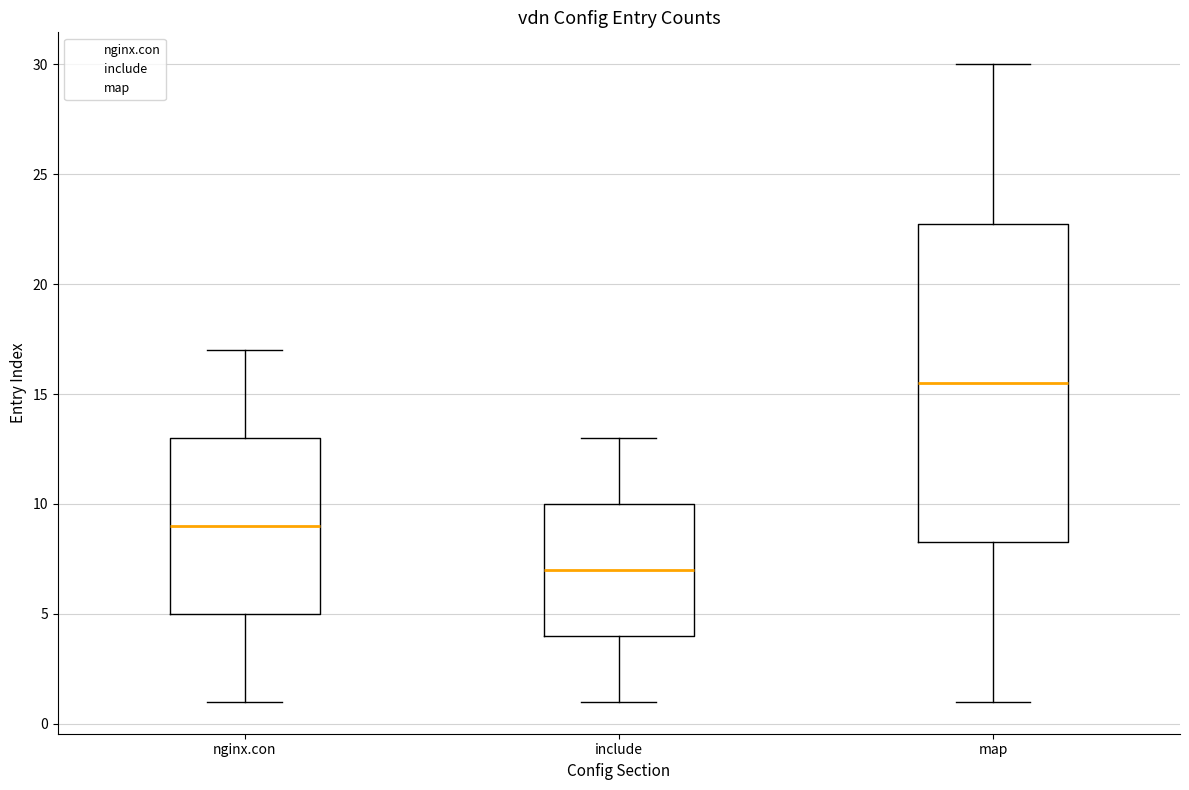

Reading left to right, read every box against the y-axis: the position of its median line, the range the box covers, and the ends of its whiskers. The values are not printed on the chart, so give them approximately, as read against the axis.

nginx.con: median 9.0, box 5.0 to 13.0, whiskers 1.0 to 17.0
include: median 7.0, box 4.0 to 10.0, whiskers 1.0 to 13.0
map: median 15.5, box 8.5 to 23.0, whiskers 1.0 to 30.0